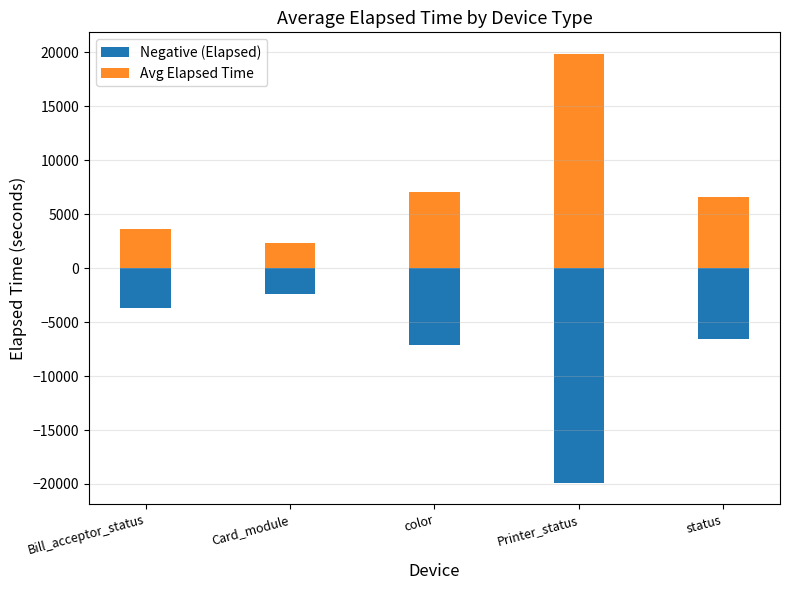

At which category is the sum across all series the highest?

Bill_acceptor_status